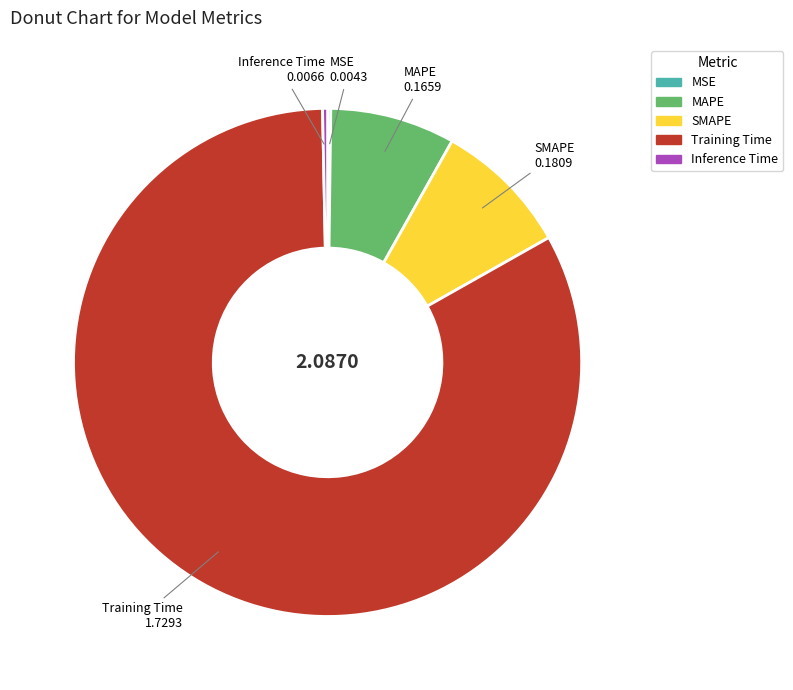

Is there any slice that represents more than half of the pie?

Yes